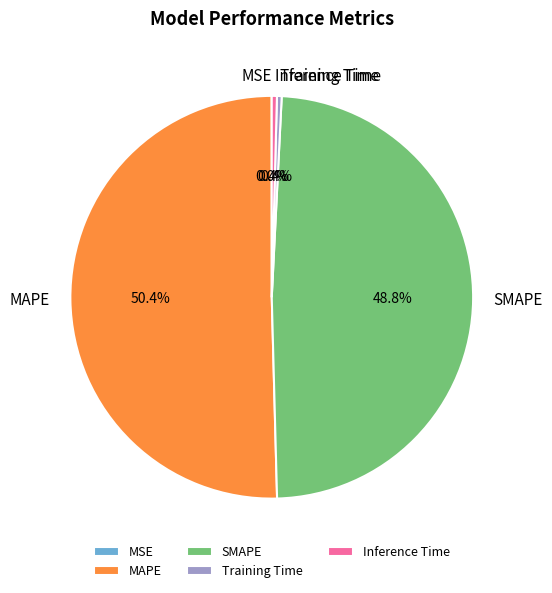

Does any single category account for the majority?

Yes